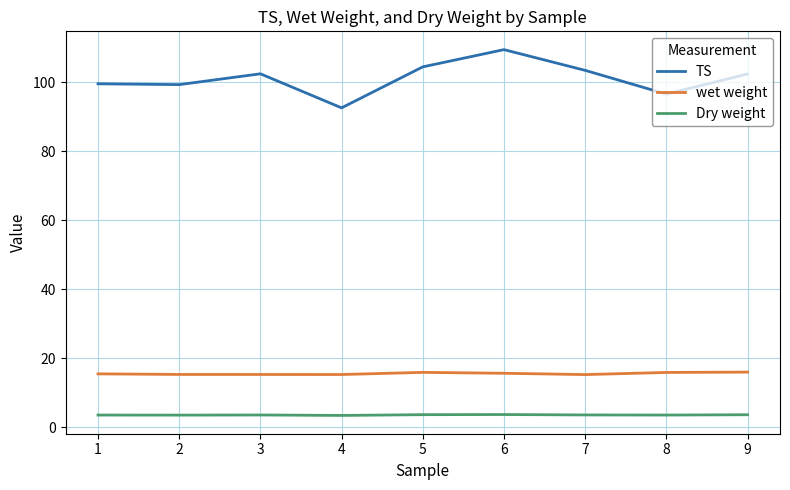

How many lines are shown in the chart?

3